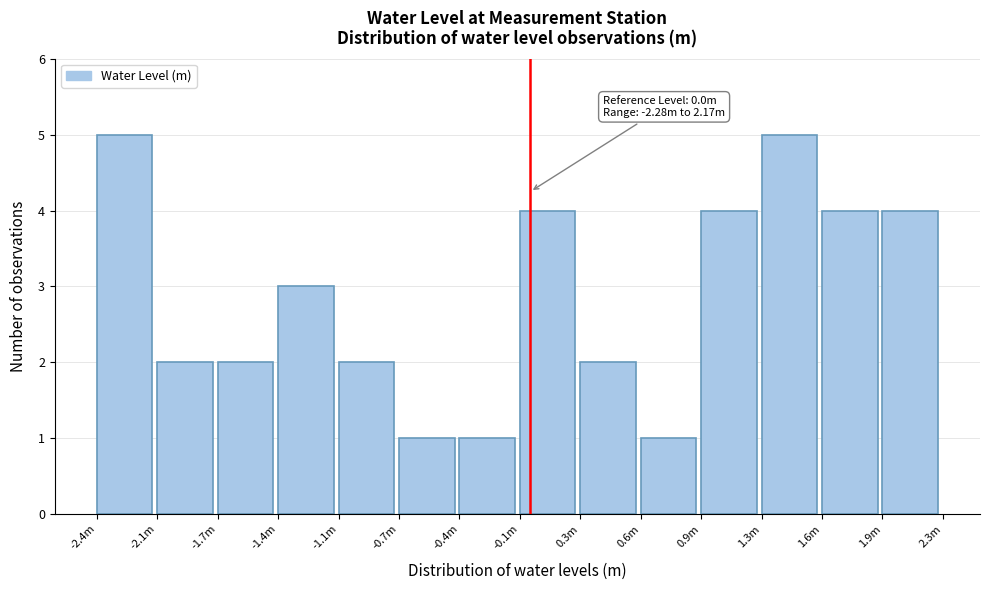

Reading left to right, list all the values displayed in this chart.

-2.4m=5	-2.1m=2	-1.7m=2	-1.4m=3	-1.1m=2	-0.7m=1	-0.4m=1	-0.1m=4	0.3m=2	0.6m=1	0.9m=4	1.3m=5	1.6m=4	1.9m=4